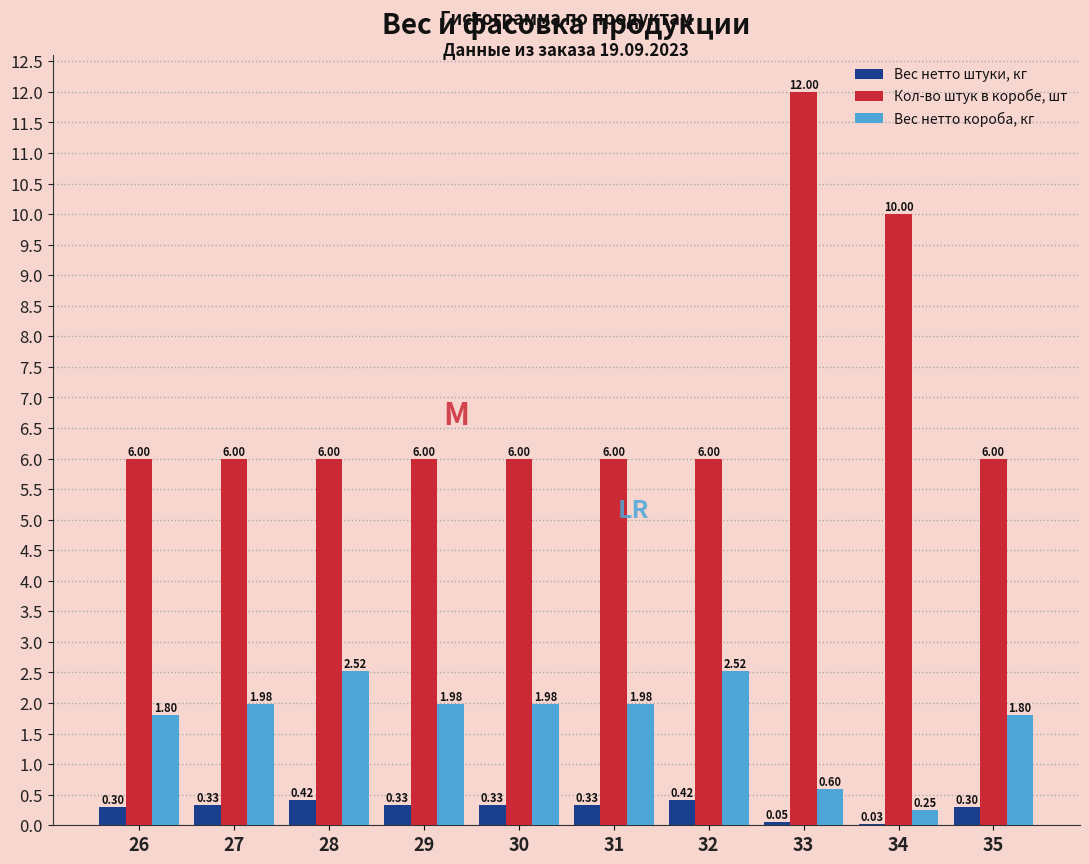

What is the sum of all Кол-во штук в коробе, шт values?

70.0